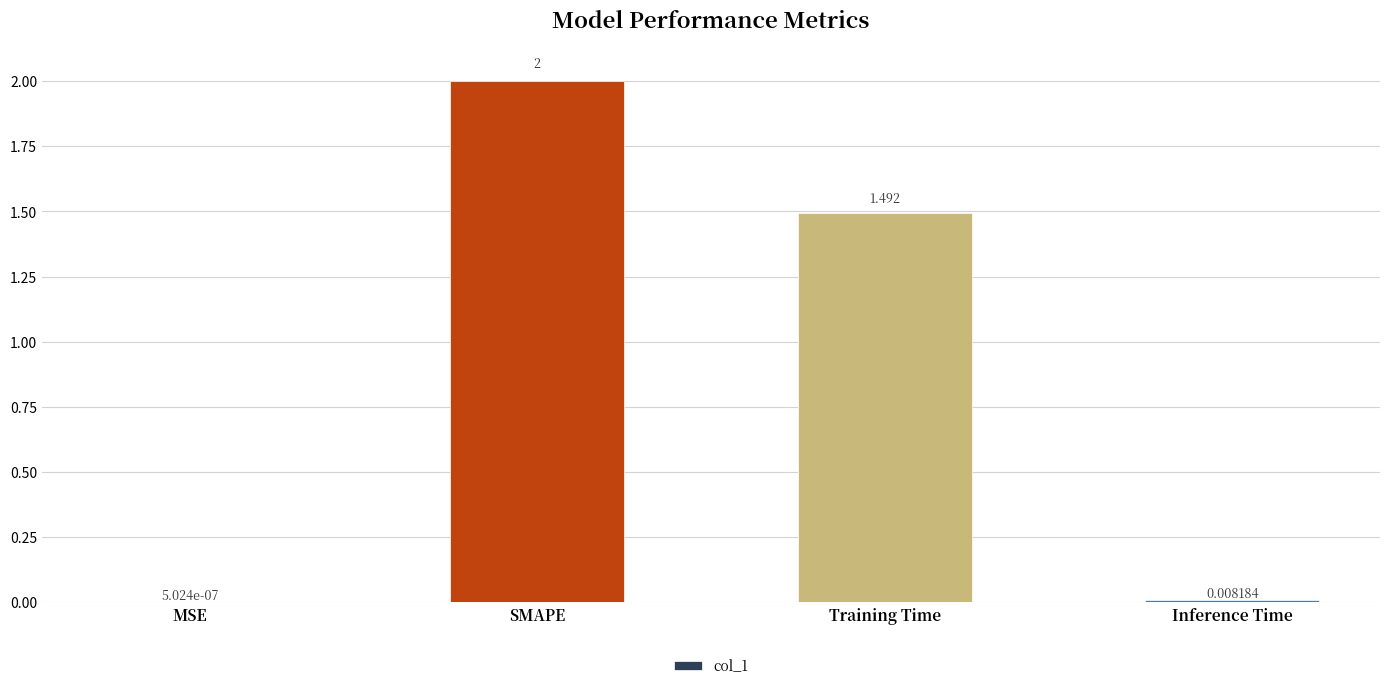

Which has a higher value, MSE or SMAPE?

SMAPE